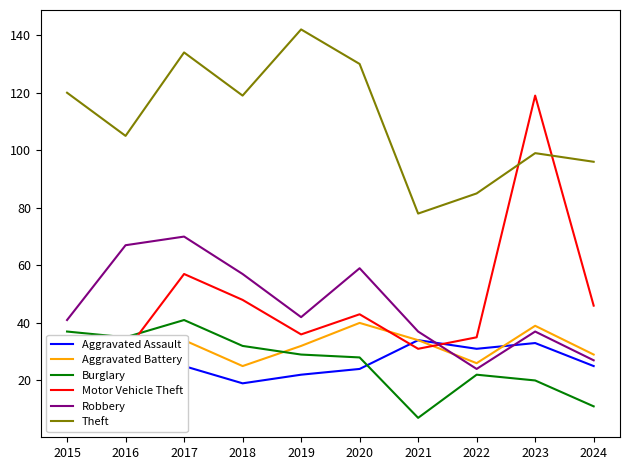

Reading left to right, transcribe all the data shown in this chart.

Aggravated Assault: 16	21	25	19	22	24	34	31	33	25
Aggravated Battery: 26	31	34	25	32	40	34	26	39	29
Burglary: 37	35	41	32	29	28	7	22	20	11
Motor Vehicle Theft: 32	30	57	48	36	43	31	35	119	46
Robbery: 41	67	70	57	42	59	37	24	37	27
Theft: 120	105	134	119	142	130	78	85	99	96